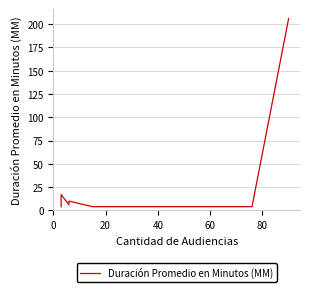

Is it true that the value at 0 is 4?

True